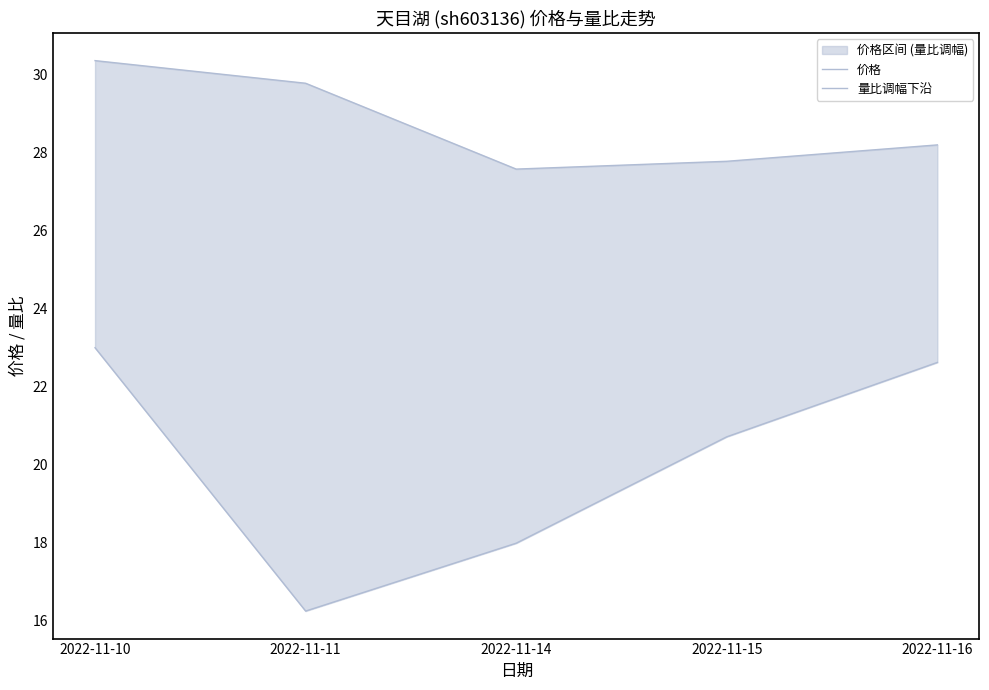

The value of 量比调幅下沿 at 2022-11-15 is 31.8. True or false?

False